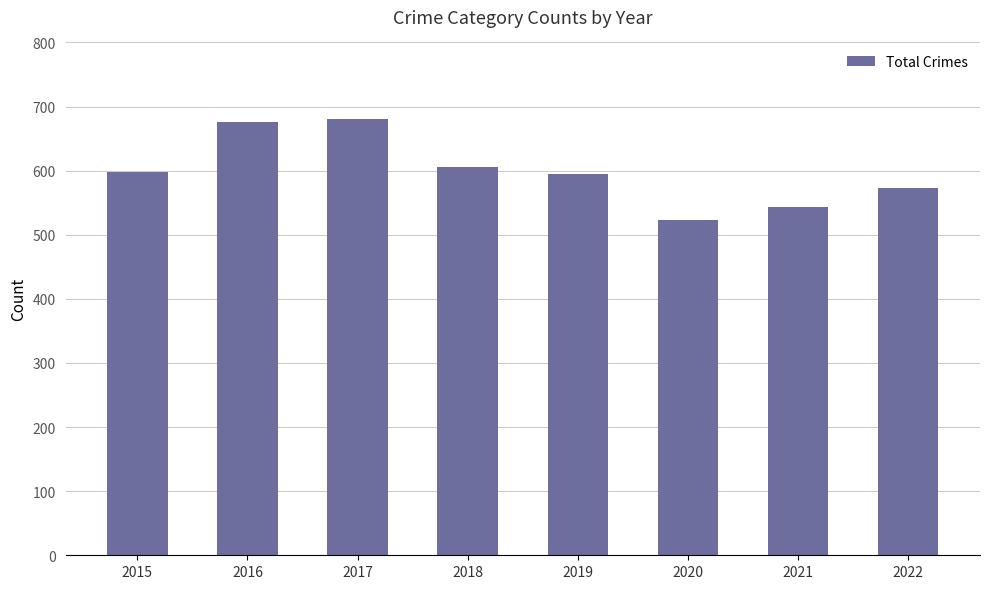

What is the difference between the maximum and minimum values?

157